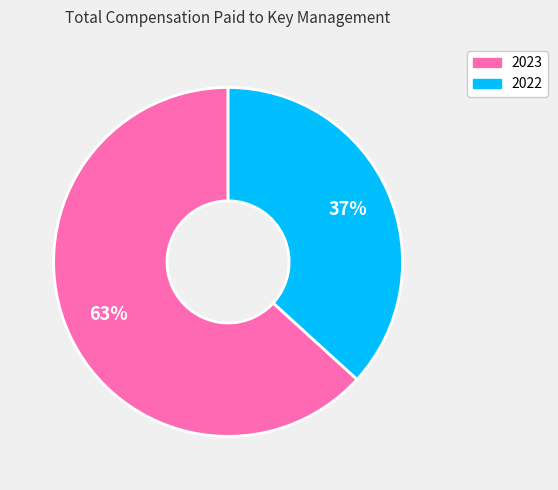

Does any single category account for the majority?

Yes